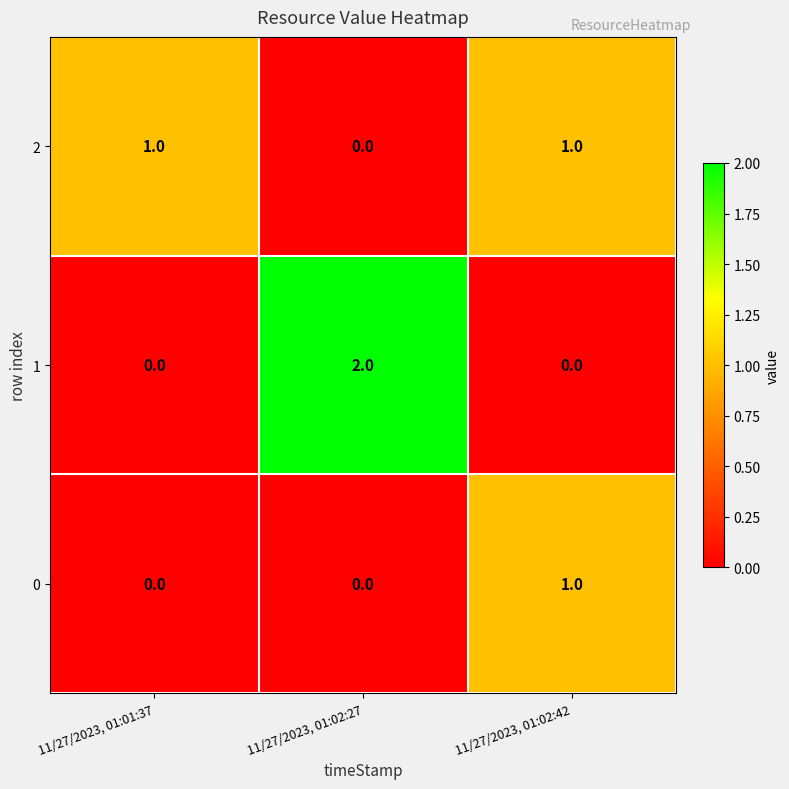

Reading right to left, extract all data points from this chart.

2: 11/27/2023, 01:02:42=1	11/27/2023, 01:02:27=0	11/27/2023, 01:01:37=1
1: 11/27/2023, 01:02:42=0	11/27/2023, 01:02:27=2	11/27/2023, 01:01:37=0
0: 11/27/2023, 01:02:42=1	11/27/2023, 01:02:27=0	11/27/2023, 01:01:37=0